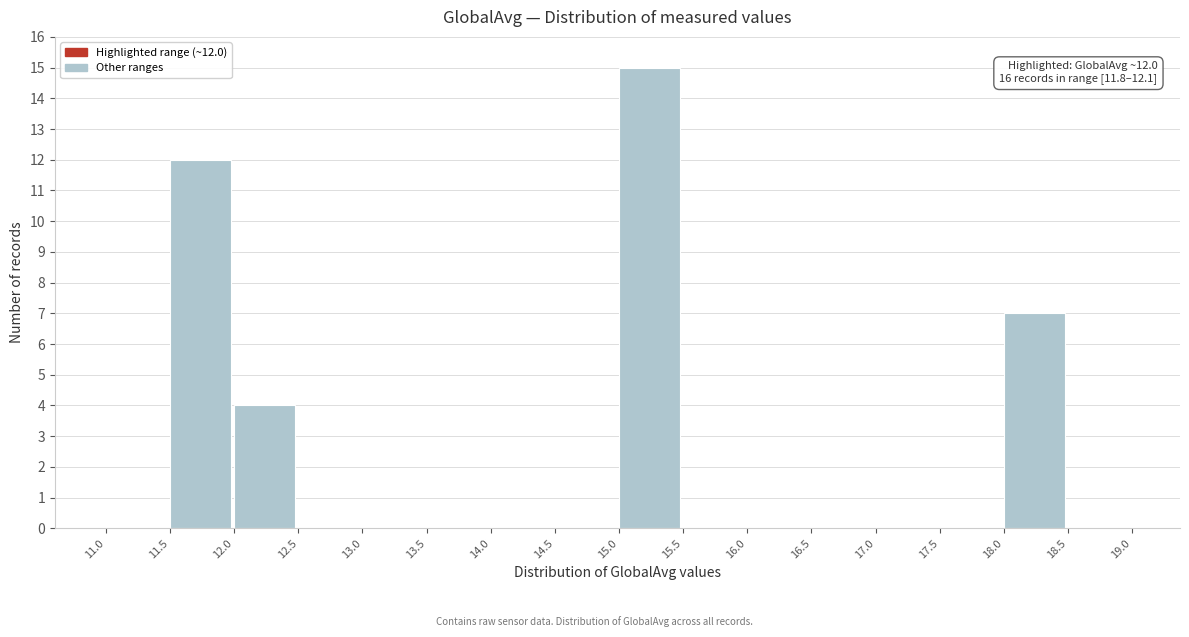

Over which range of the x-axis is the bar tallest?

15.0 to 15.5